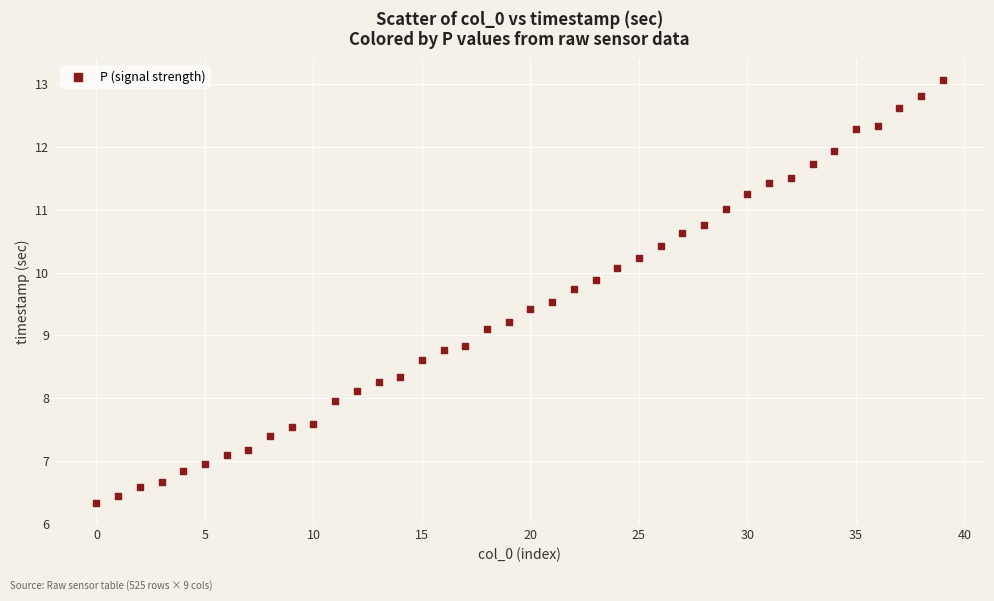

What is the range of Y values (max minus min)?

6.7